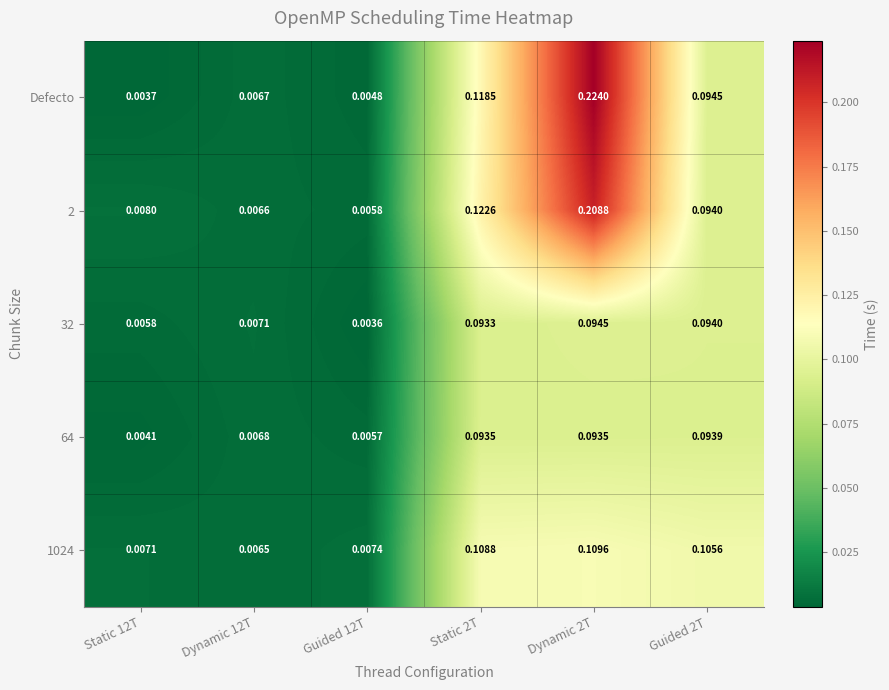

Which series has the largest range (max minus min)?

Defecto